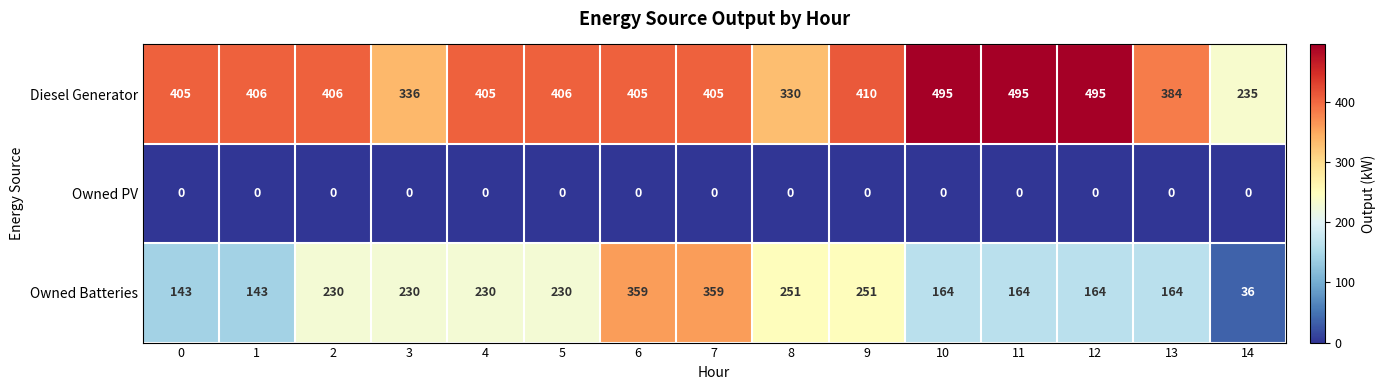

Which category has the lowest value in the Diesel Generator series?

14